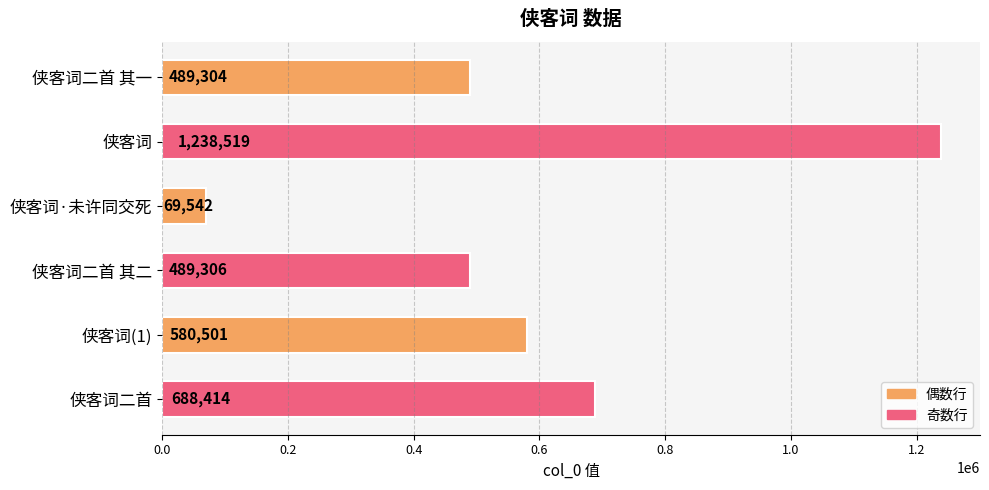

Does the chart contain stacked bars?

No